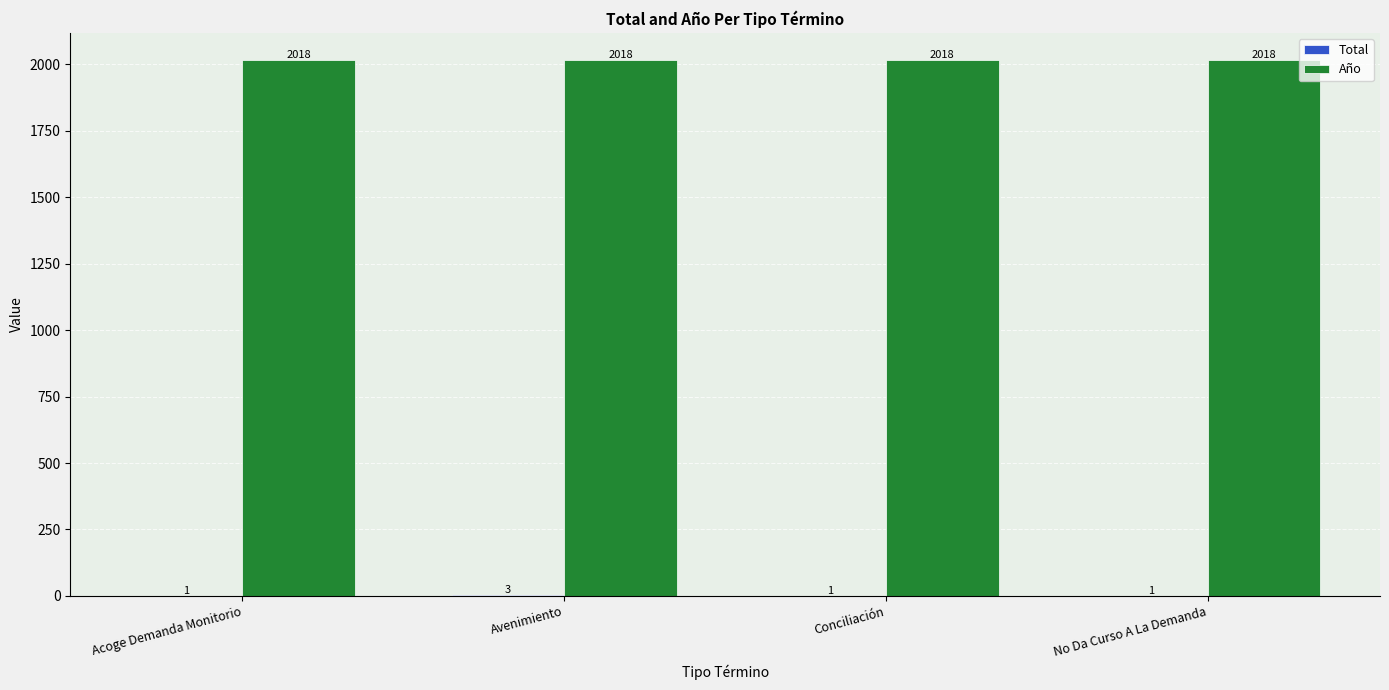

Does the chart contain stacked bars?

No